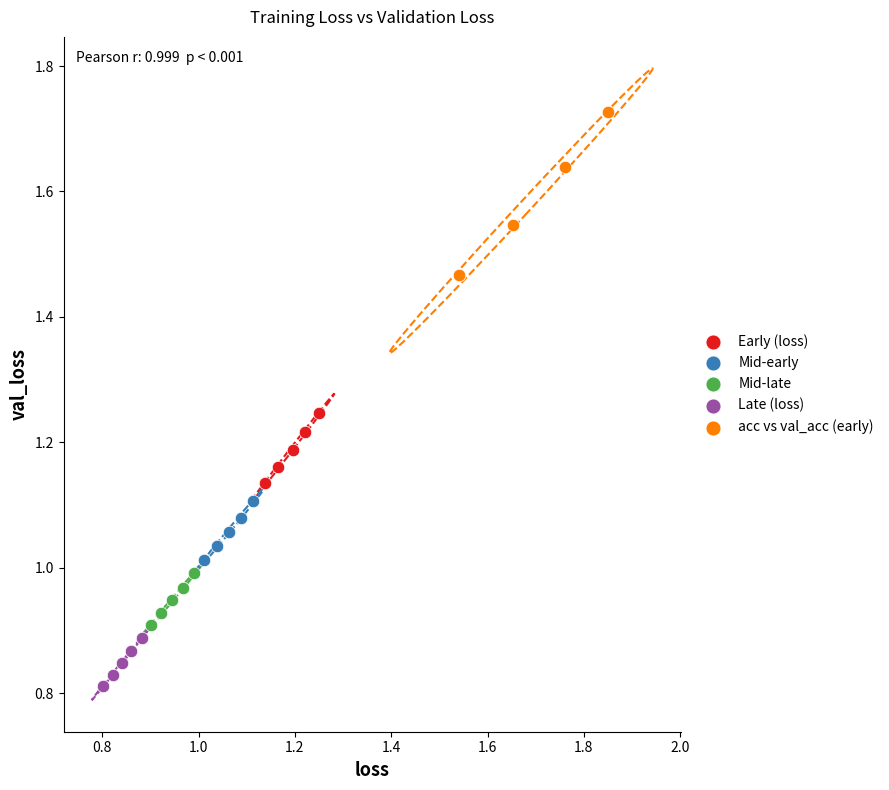

Which series contains the lowest Y value?

Late (loss)